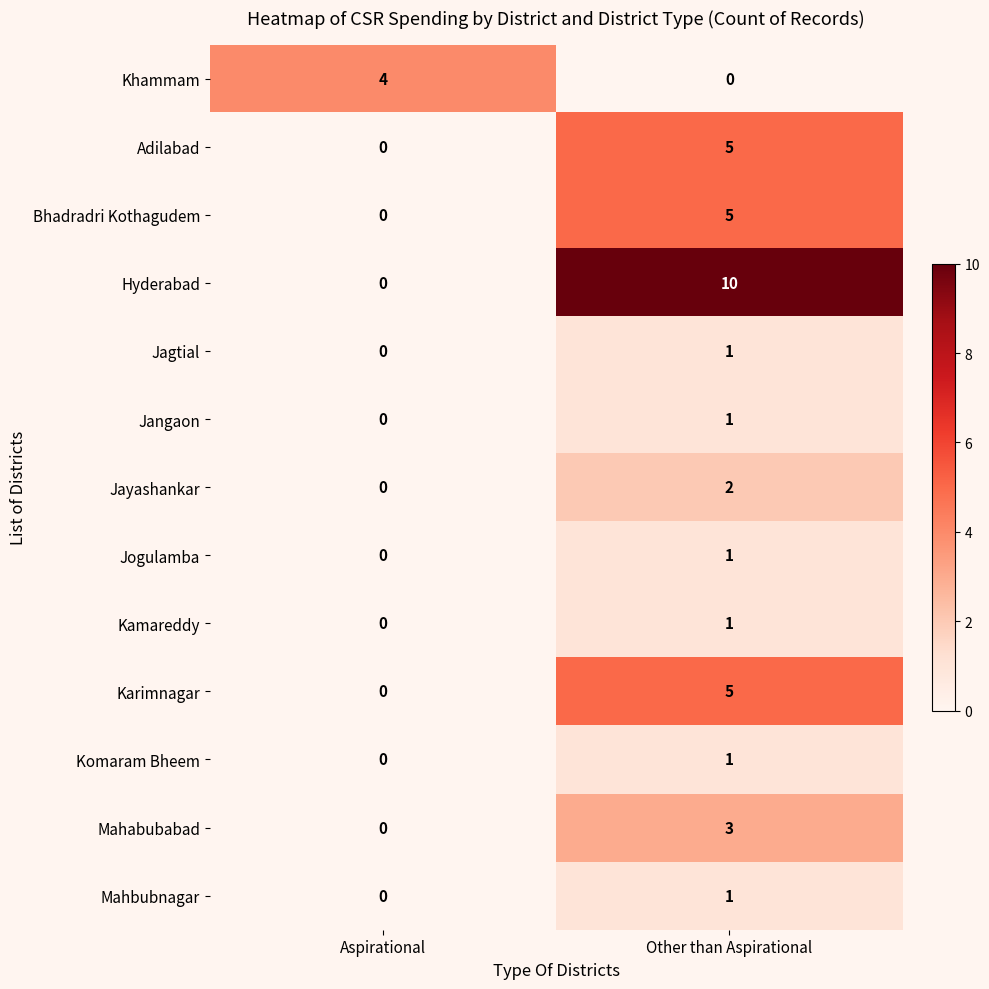

Reading left to right, what are all the values shown in this chart?

Khammam: 4	0
Adilabad: 0	5
Bhadradri Kothagudem: 0	5
Hyderabad: 0	10
Jagtial: 0	1
Jangaon: 0	1
Jayashankar: 0	2
Jogulamba: 0	1
Kamareddy: 0	1
Karimnagar: 0	5
Komaram Bheem: 0	1
Mahabubabad: 0	3
Mahbubnagar: 0	1